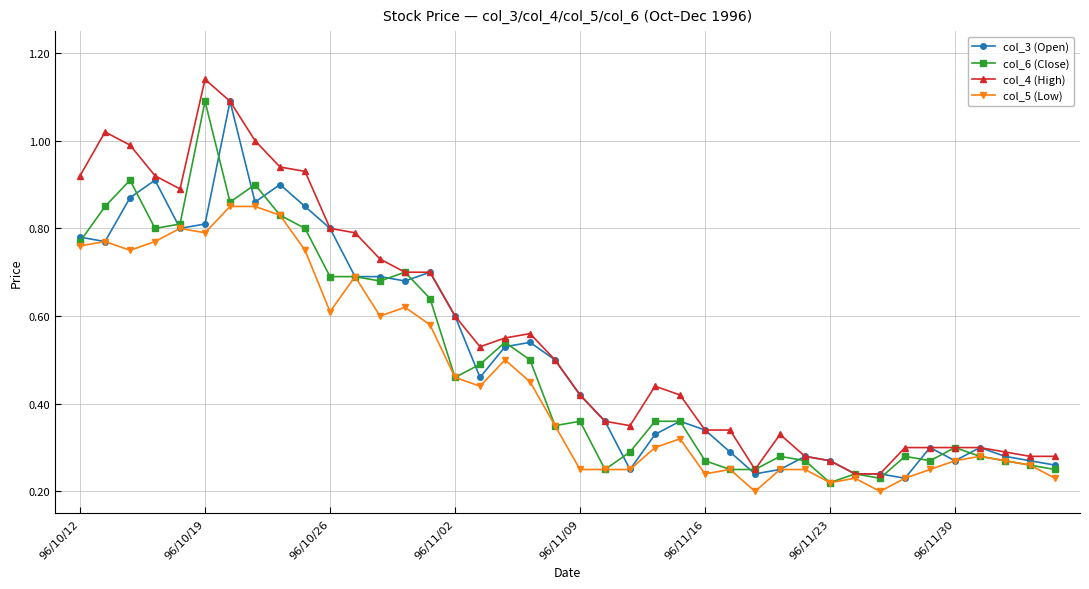

Which series has the largest total across all categories?

col_4 (High)